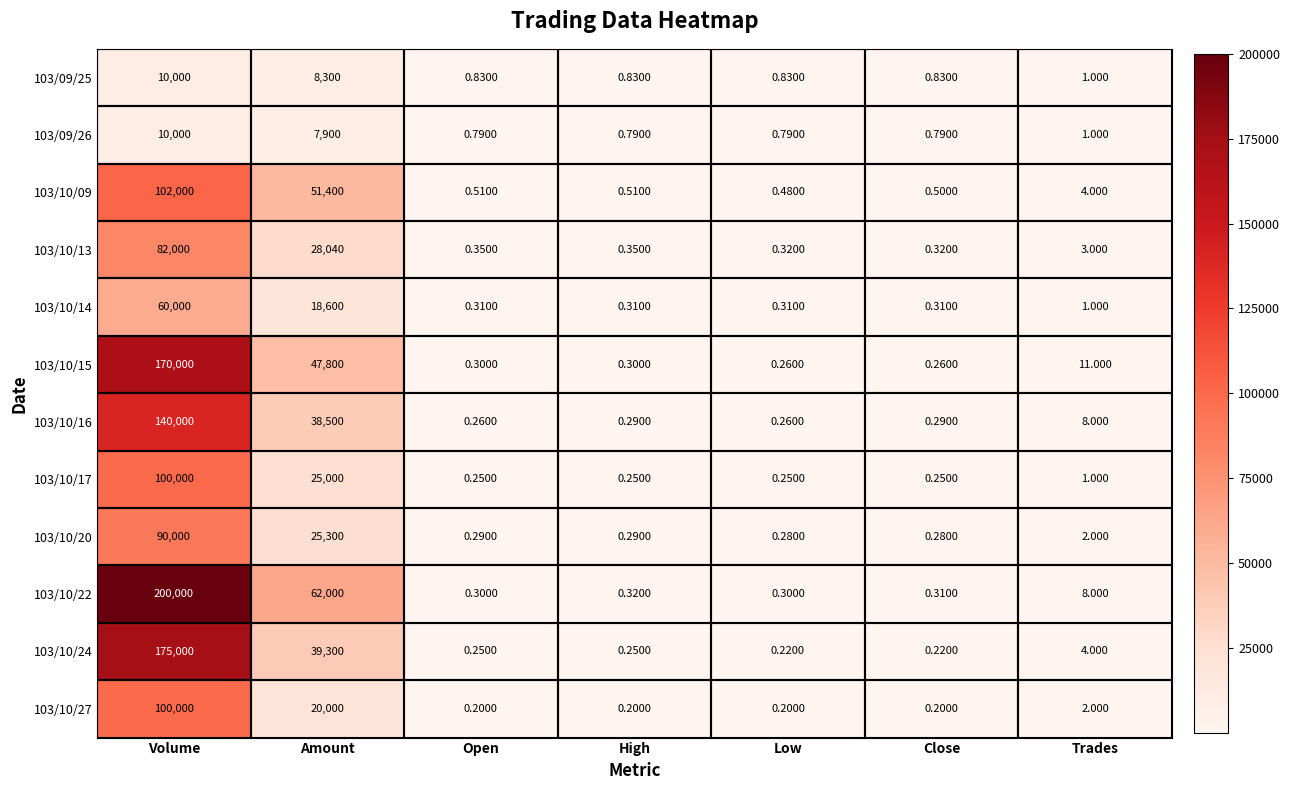

Which category has the highest value in the 103/10/24 series?

Volume